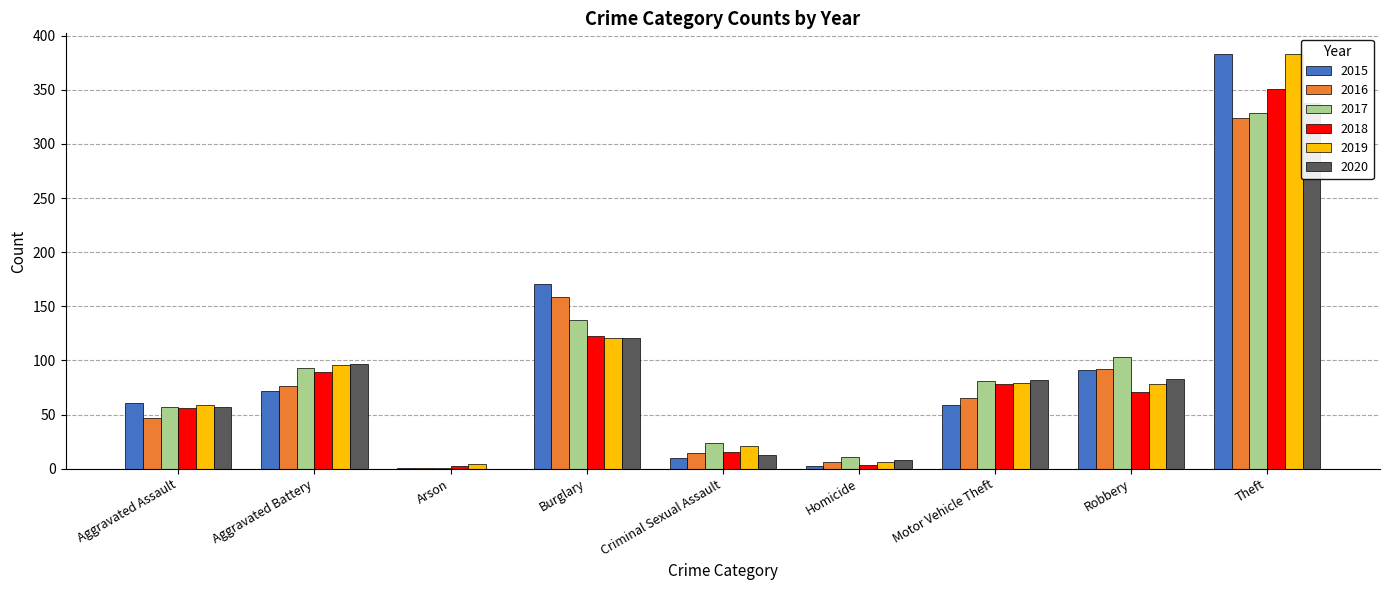

List the labels in order of 2020 value, smallest first.

Arson, Homicide, Criminal Sexual Assault, Aggravated Assault, Motor Vehicle Theft, Robbery, Aggravated Battery, Burglary, Theft